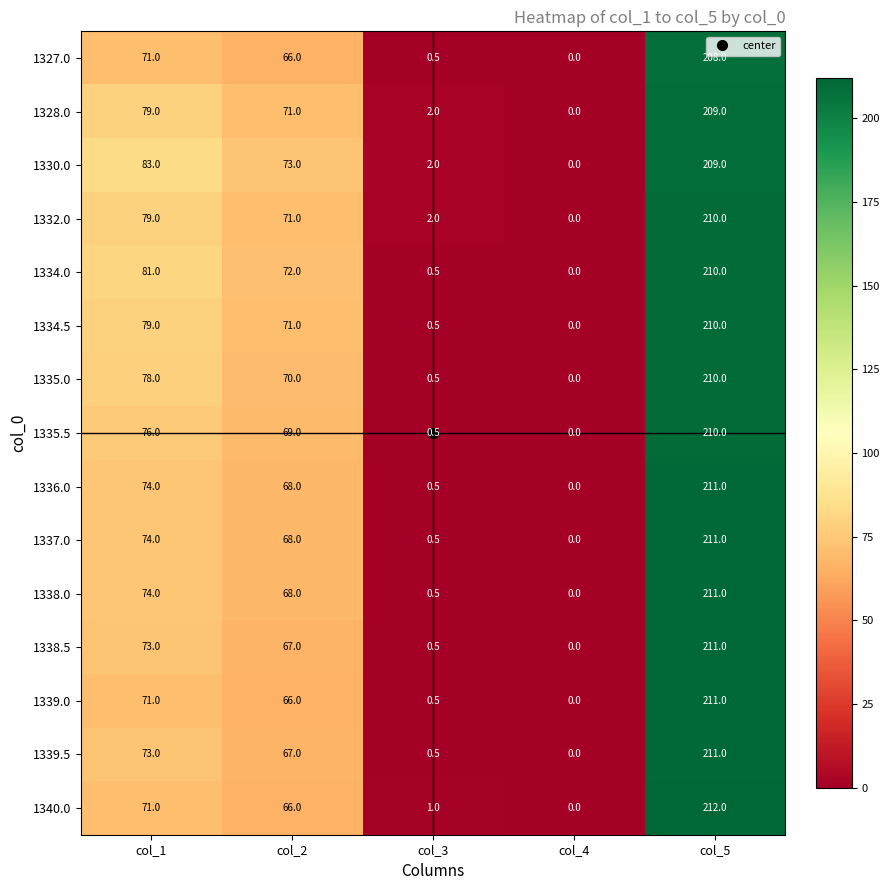

What is the highest value of the 1332.0 series?

210.0